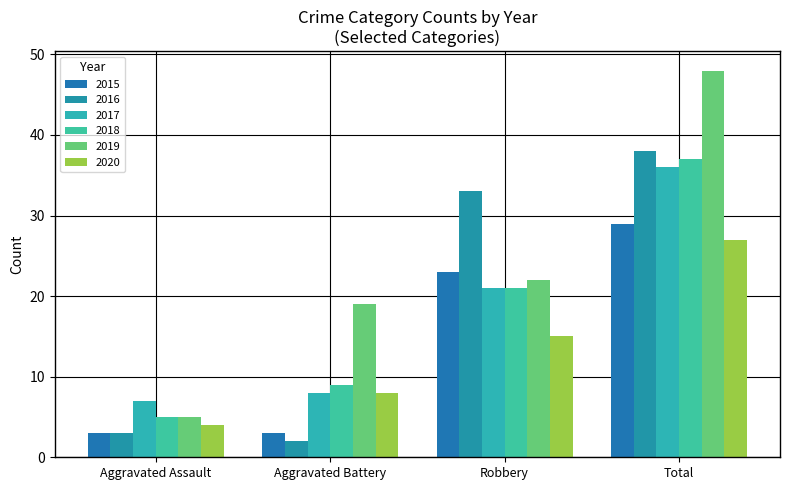

The value of 2016 at Total is 38. True or false?

True